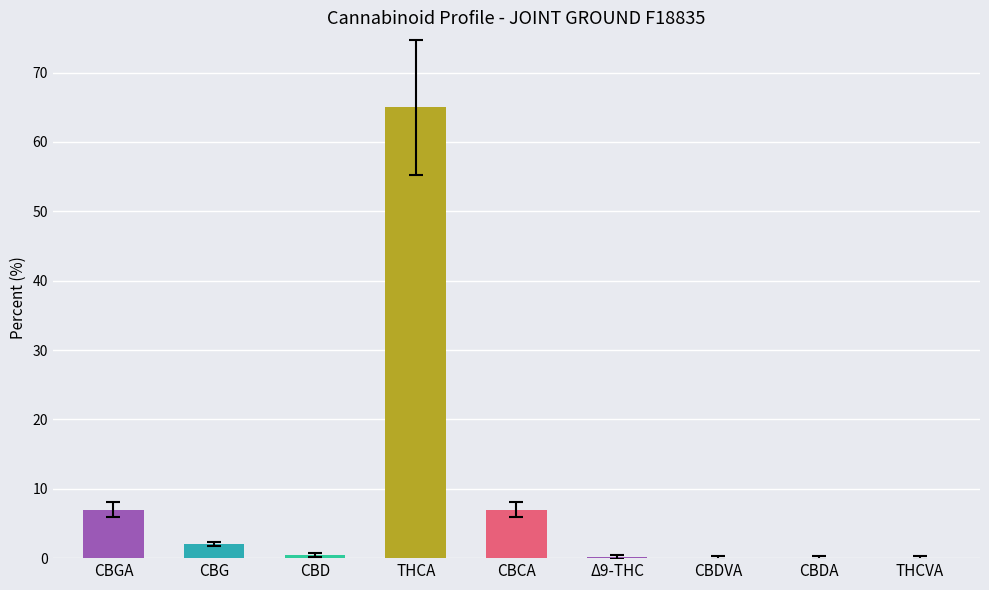

Which label corresponds to the largest value in the chart?

THCA